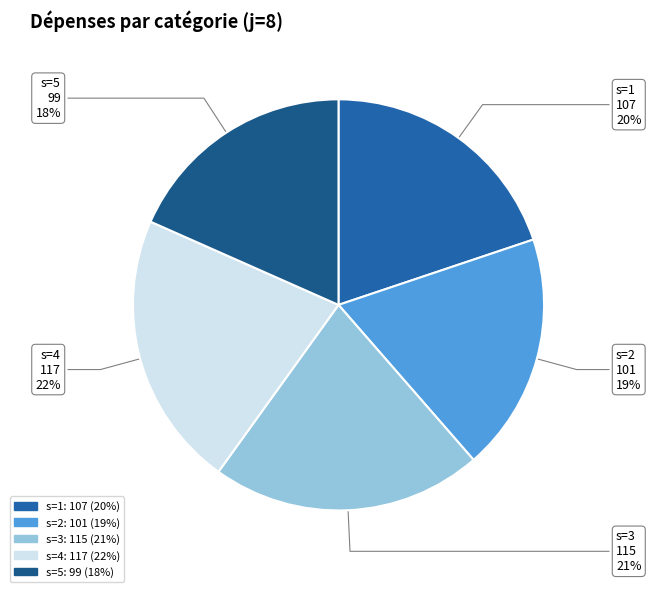

Do s=2 and s=5 together represent more than half of the pie?

No